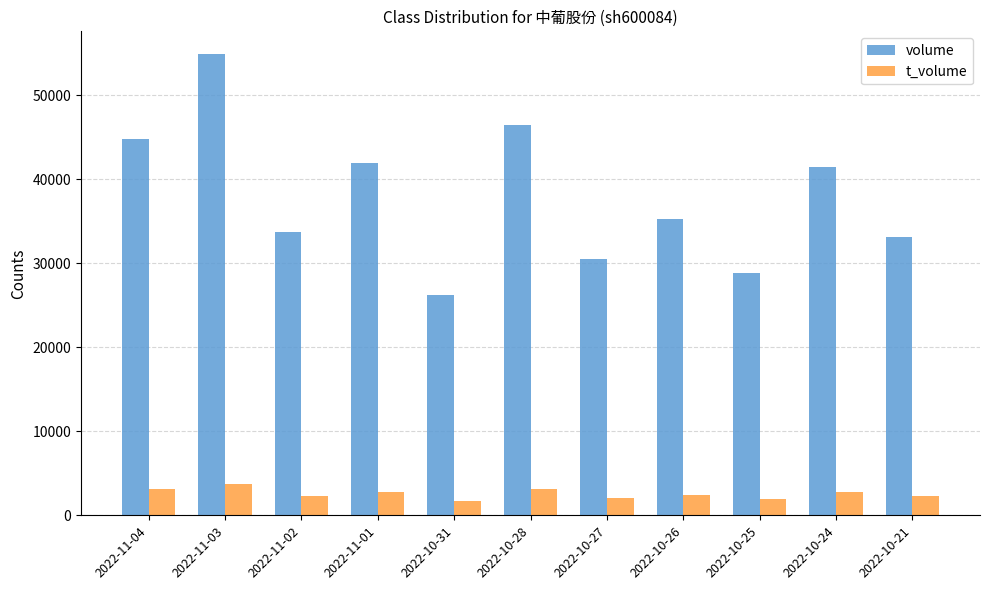

What is the difference between the maximum and minimum values in the volume series?

28615